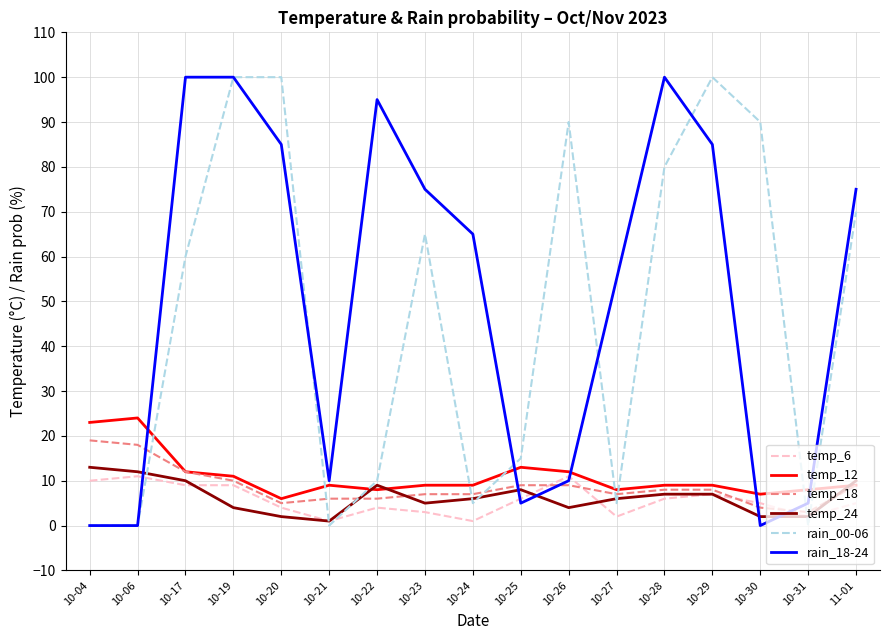

Reading left to right, extract all data points from this chart.

temp_6: 10	11	9	9	4	1	4	3	1	6	11	2	6	7	5	2	5
temp_12: 23	24	12	11	6	9	8	9	9	13	12	8	9	9	7	8	9
temp_18: 19	18	12	10	5	6	6	7	7	9	9	7	8	8	4	3	9
temp_24: 13	12	10	4	2	1	9	5	6	8	4	6	7	7	2	2	10
rain_00-06: 0	0	60	100	100	0	10	65	5	15	90	5	80	100	90	0	70
rain_18-24: 0	0	100	100	85	10	95	75	65	5	10	55	100	85	0	5	75